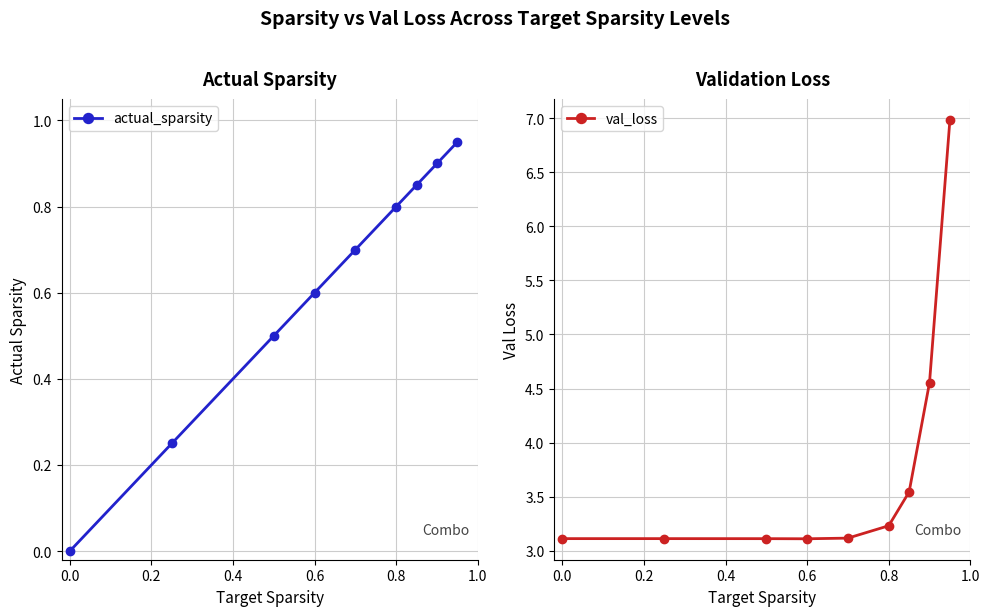

True or false: actual_sparsity has more than 2 interior local peaks.

False